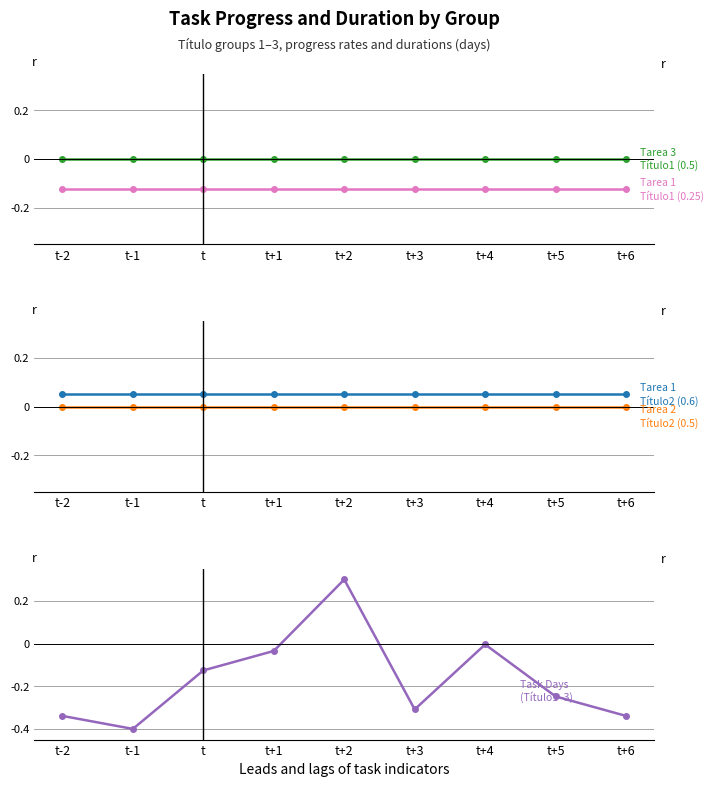

Reading left to right, what are all the values shown in this chart?

t-2=-0.3	t-1=-0.4	t=-0.1	t+1=-0.0	t+2=0.3	t+3=-0.3	t+4=-0.0	t+5=-0.2	t+6=-0.3